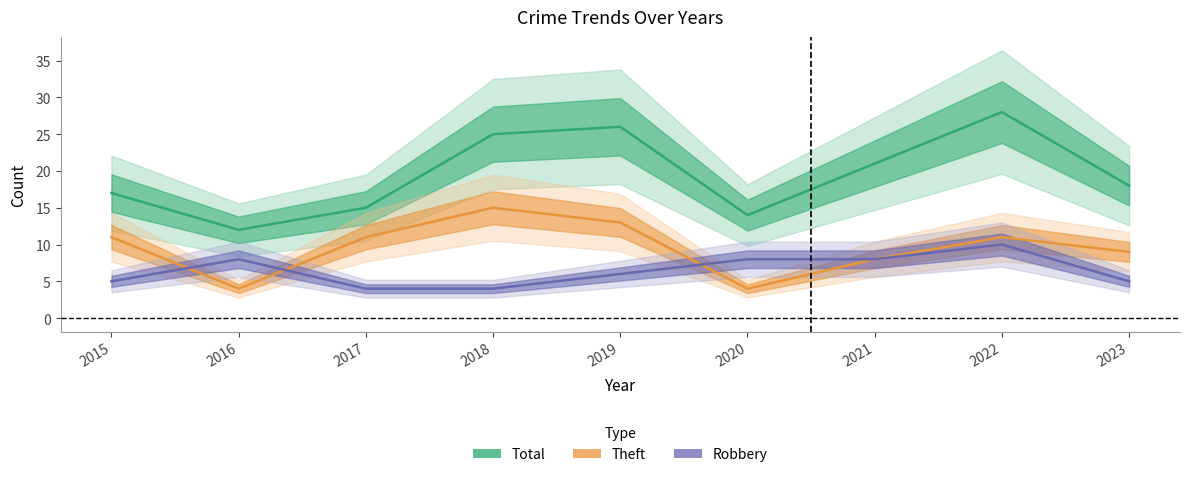

List the labels in order of Theft value, largest first.

2018, 2019, 2015, 2017, 2022, 2023, 2021, 2016, 2020